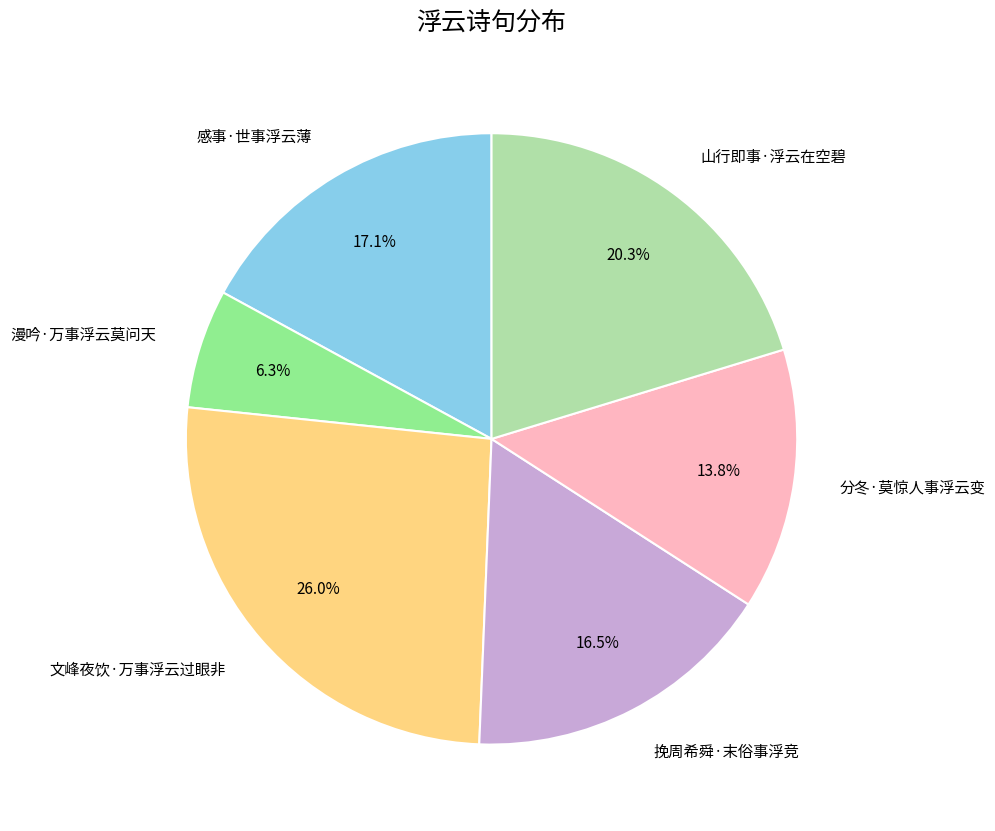

To the nearest percent, what percentage of the pie is 山行即事·浮云在空碧?

20%